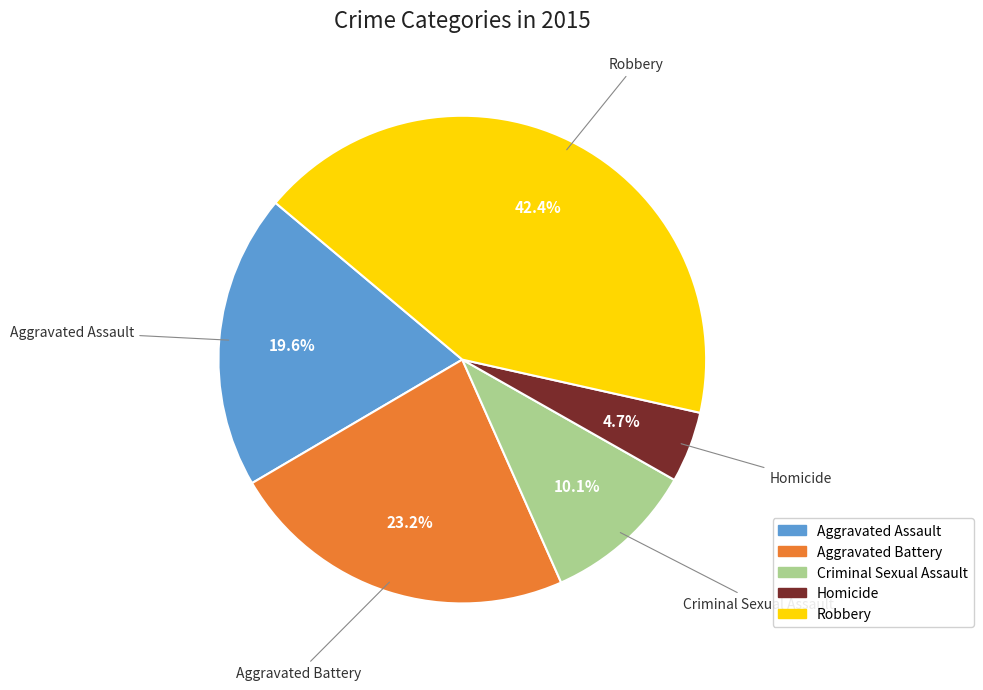

To the nearest percent, what is the difference between the largest and smallest slice percentages?

38%